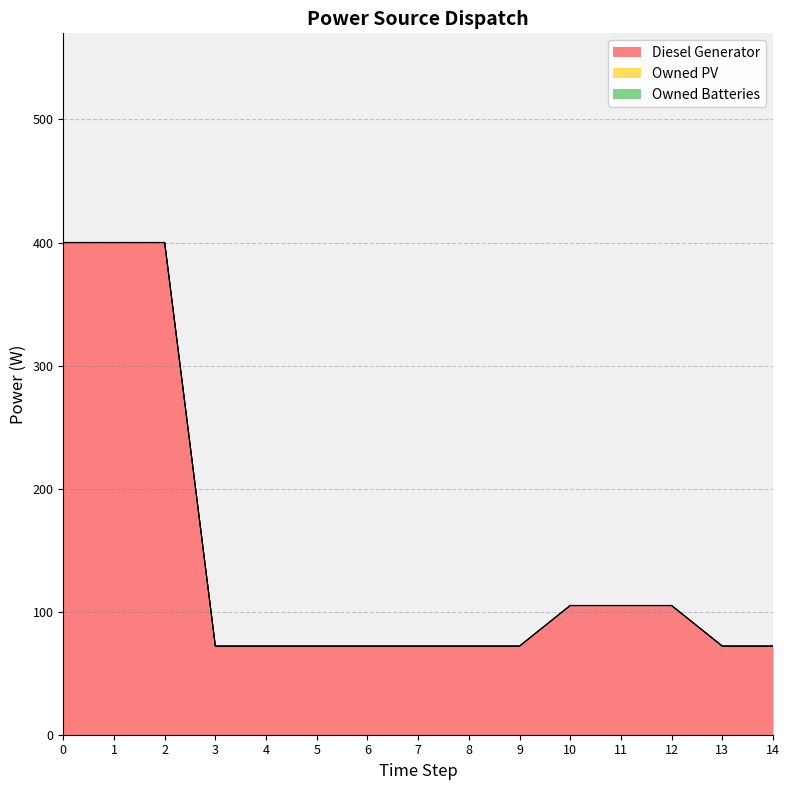

Rank the series at 12 from highest to lowest value.

Diesel Generator, Owned PV, Owned Batteries